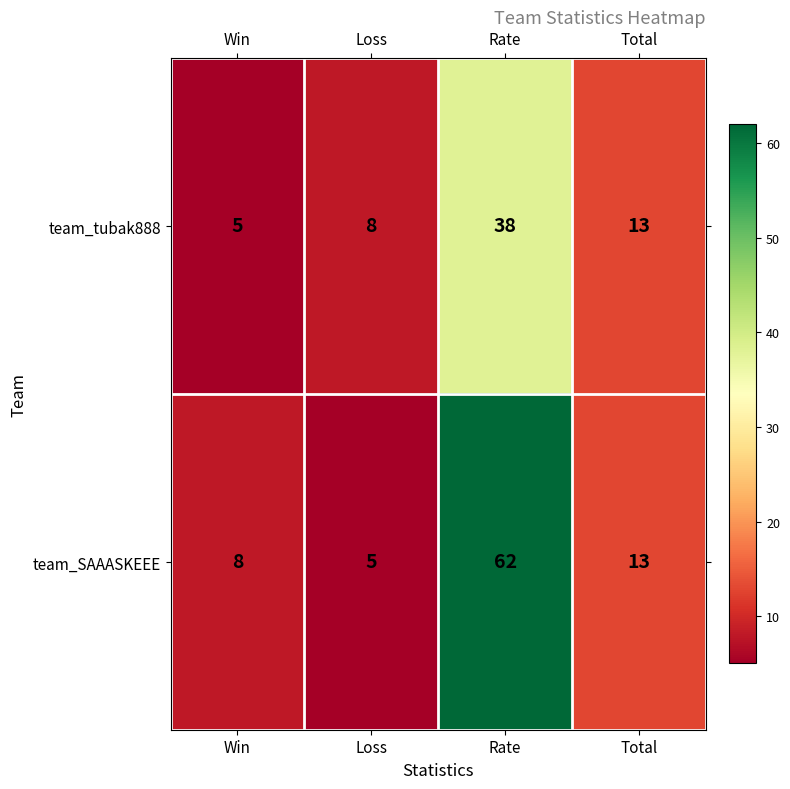

Rank the series by their maximum value, from highest to lowest.

team_SAAASKEEE, team_tubak888